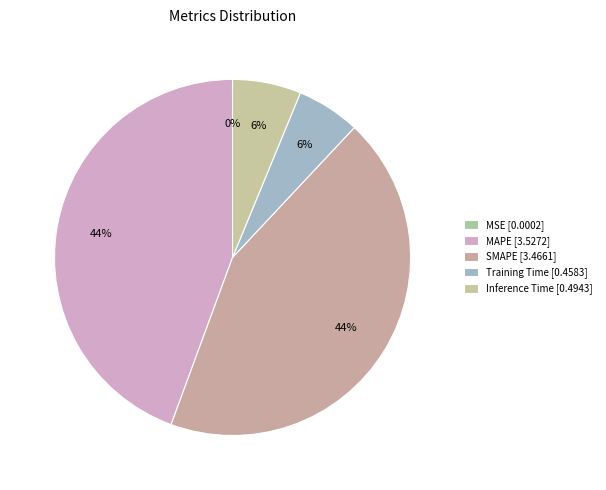

Rank the categories by value from highest to lowest.

MAPE, SMAPE, Inference Time, Training Time, MSE